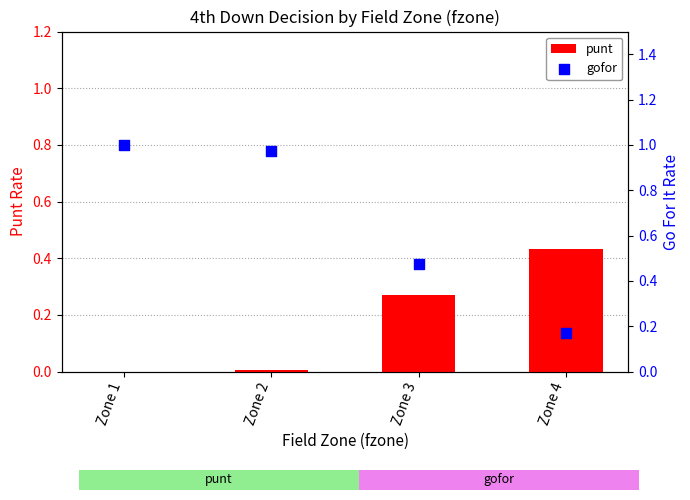

What is the total value across all series at Zone 1?

1.0